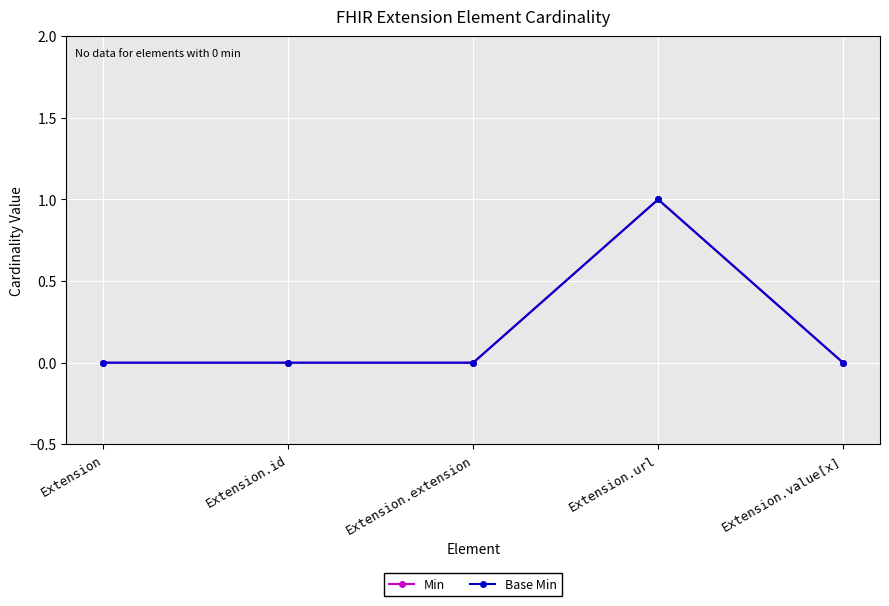

Is this an area chart (filled region under the line)?

No